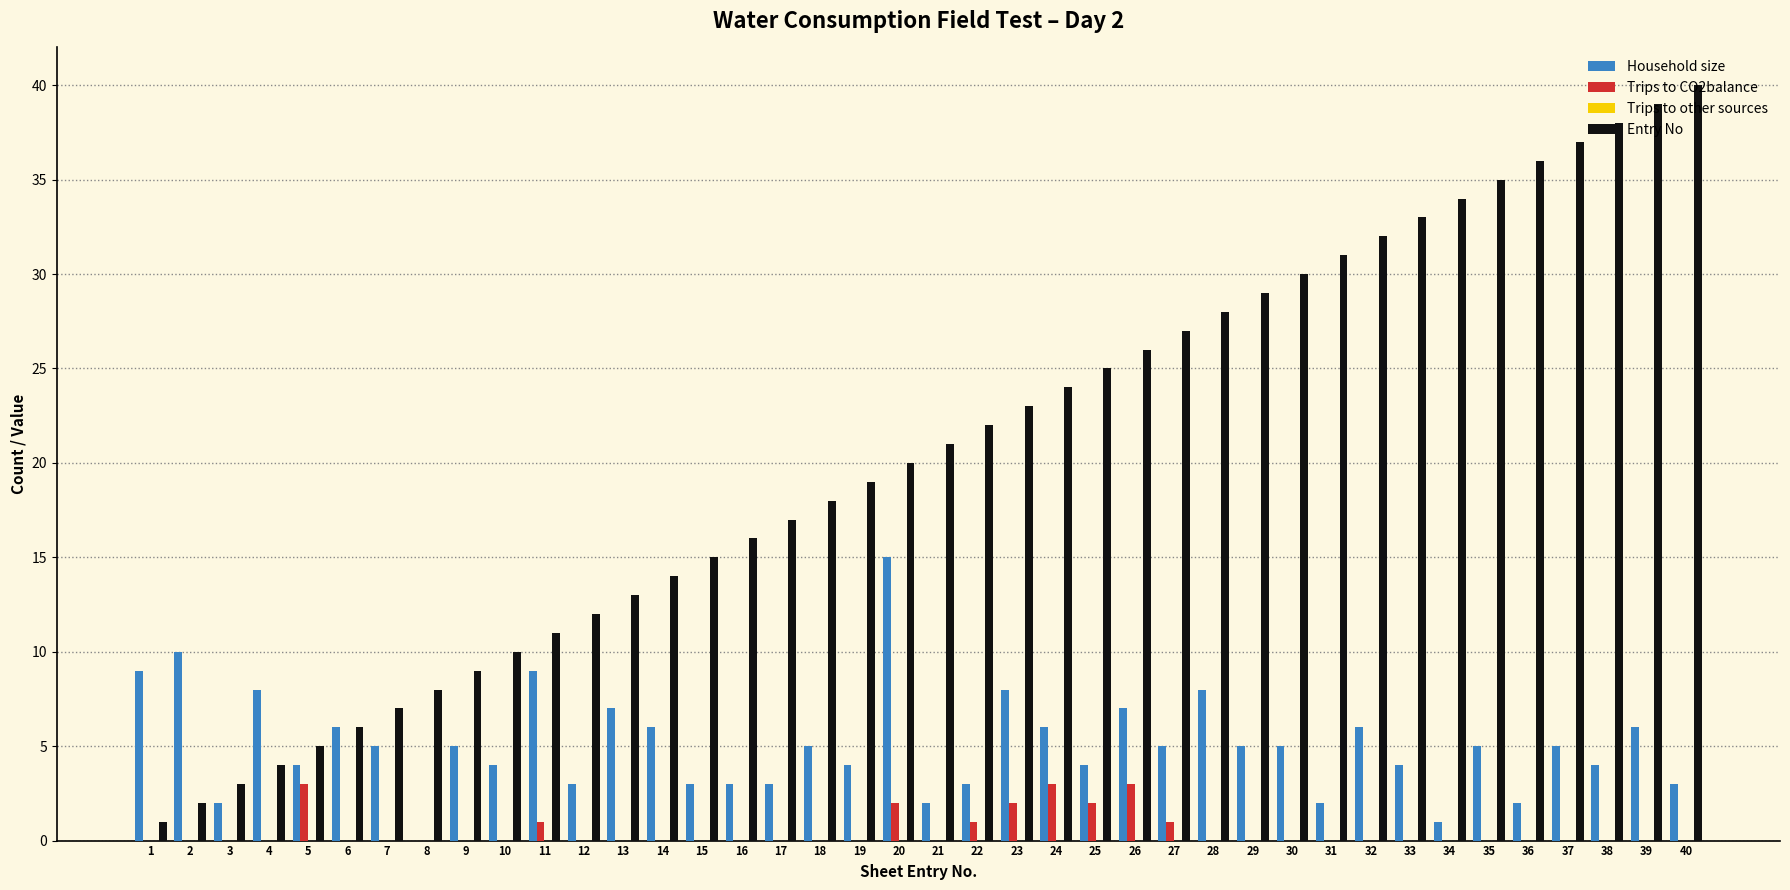

Between 6 and 19, which series saw the biggest shift?

Entry No